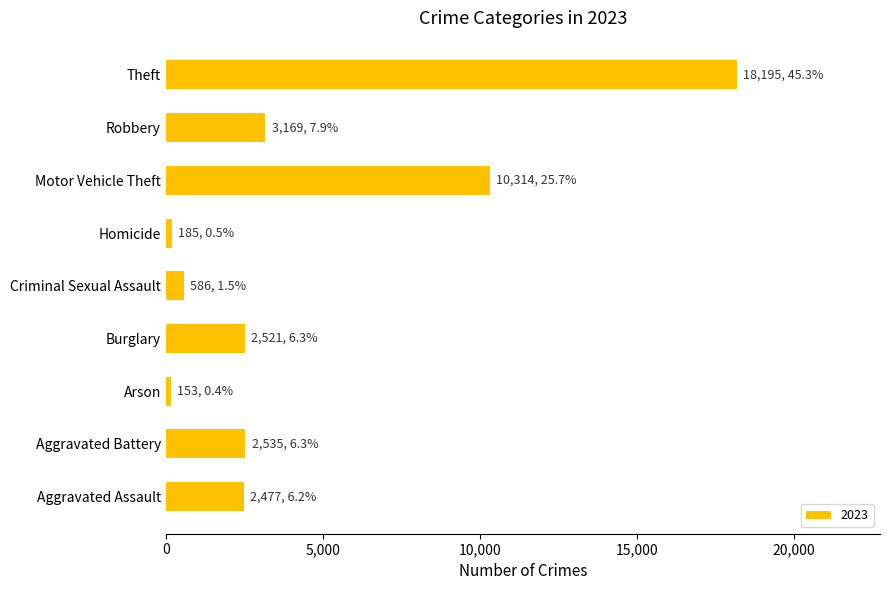

What is the approximate value at Criminal Sexual Assault, to the nearest 50?

600